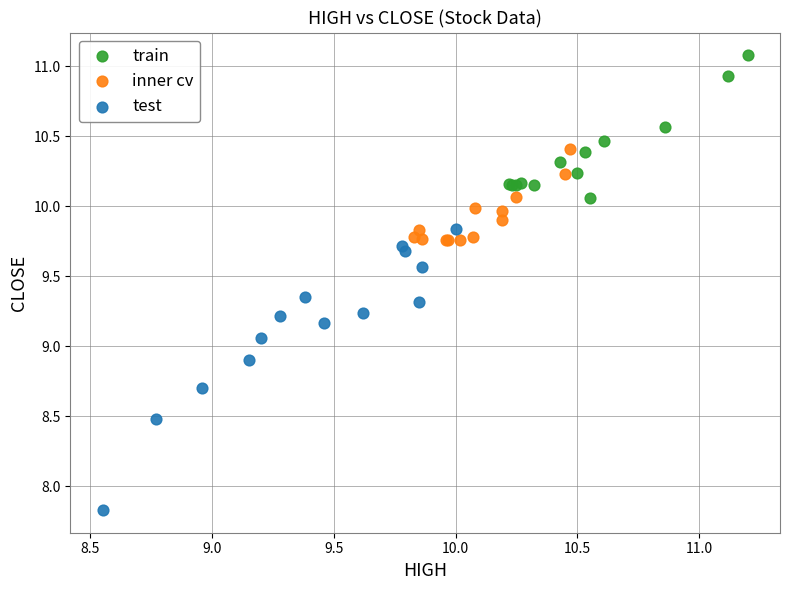

Which series reaches the maximum Y coordinate?

train